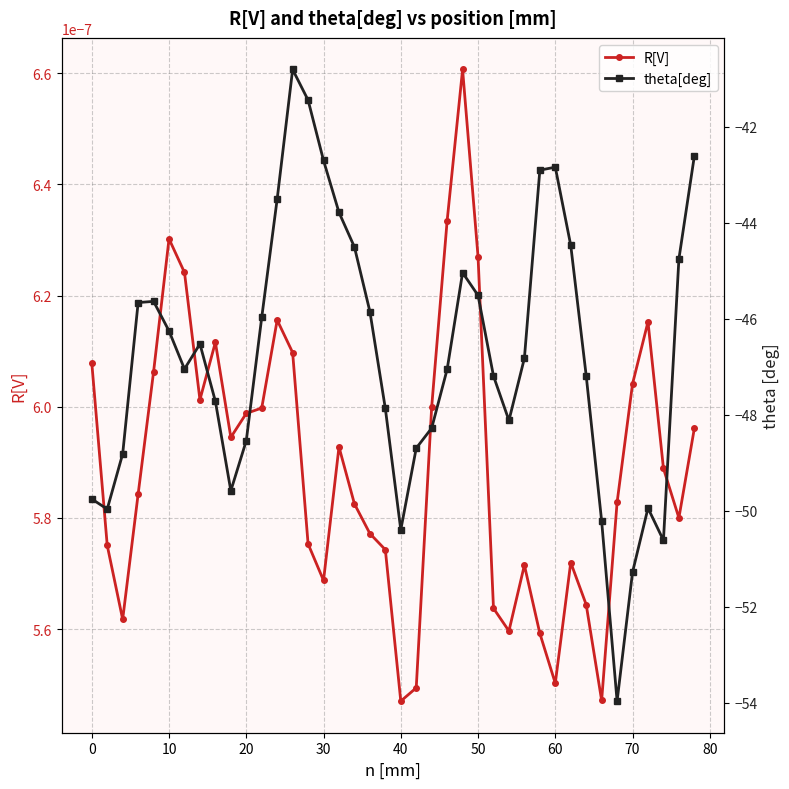

True or false: R[V] and theta[deg] cross at least once.

False